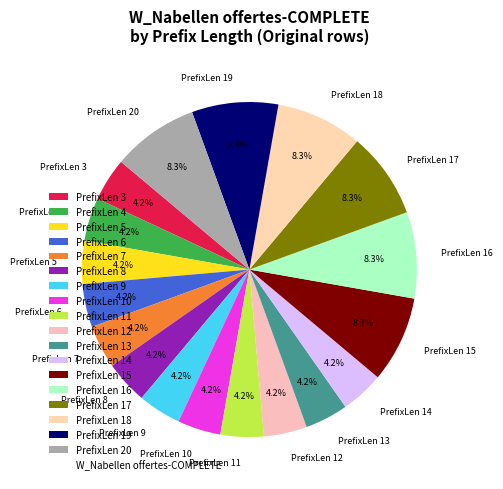

Combined, do PrefixLen 15 and PrefixLen 19 account for over 50%?

No